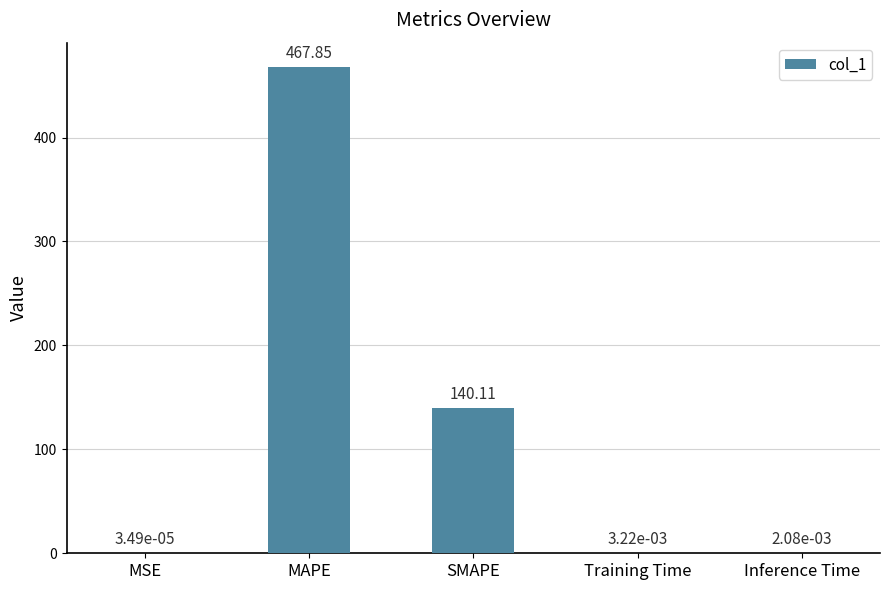

Which label corresponds to the largest value in the chart?

MAPE